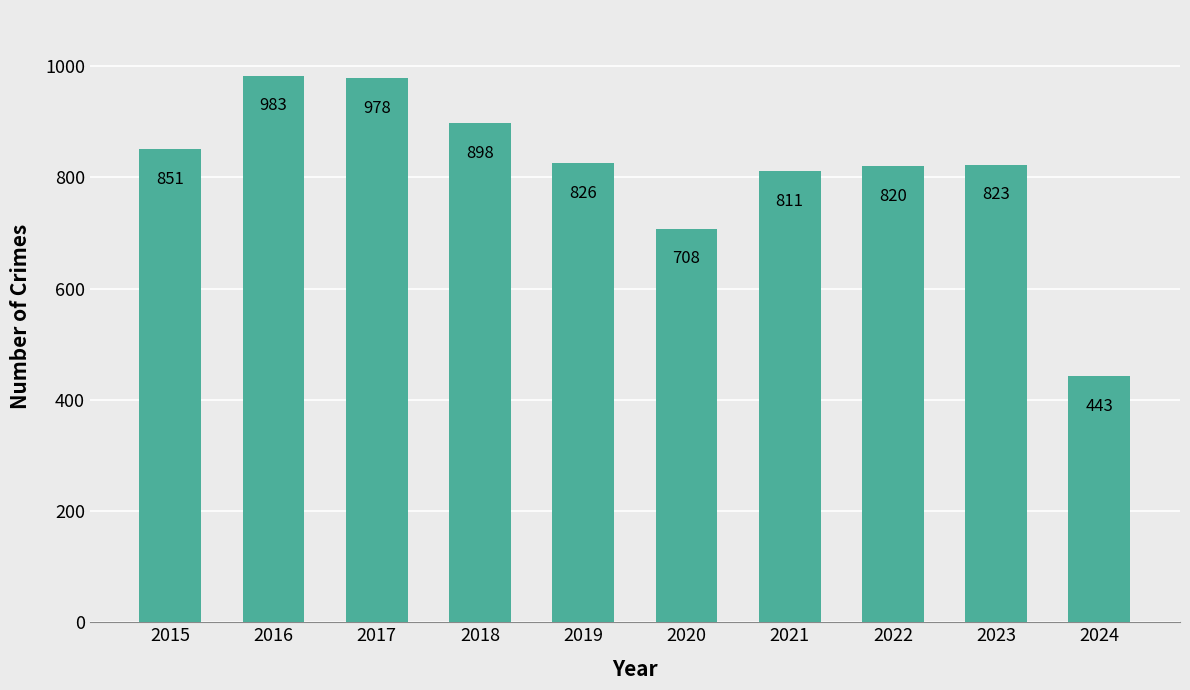

Where does the data first go above 826?

2015